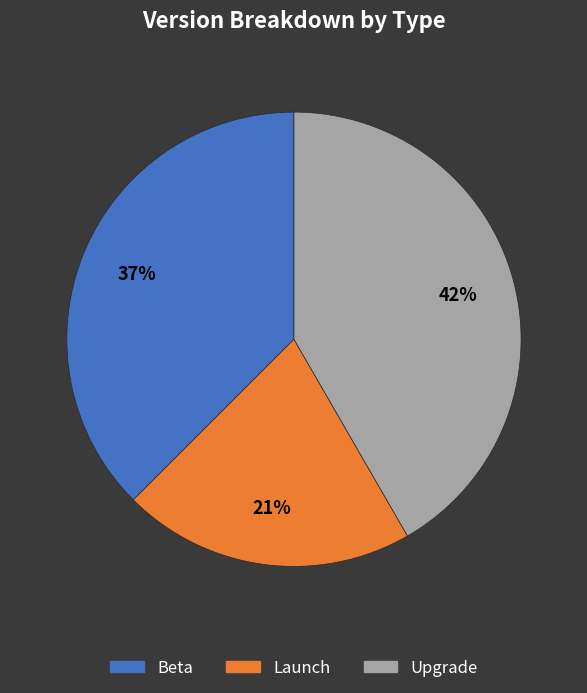

Rank the categories by value from highest to lowest.

Upgrade, Beta, Launch